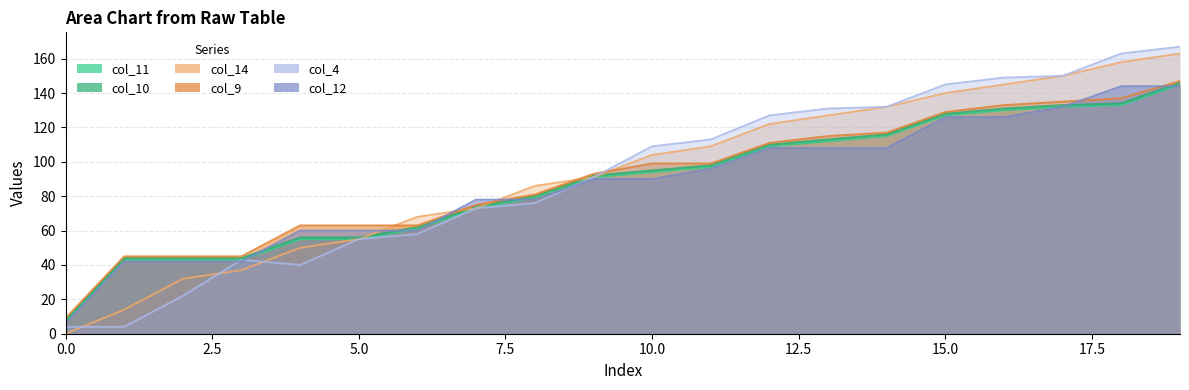

What is the approximate value of col_12 at 4, to the nearest 5?

60